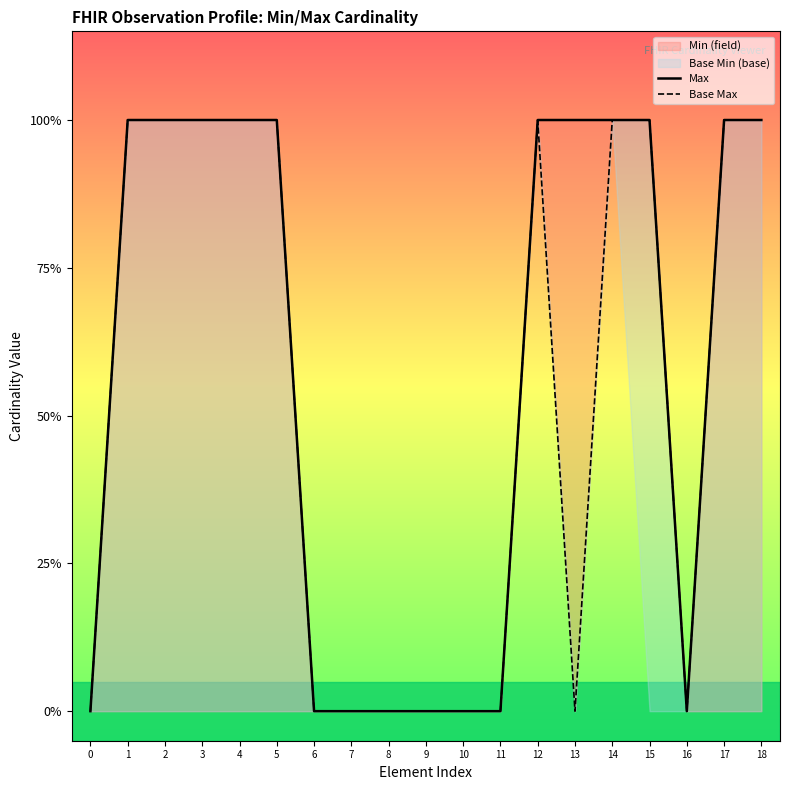

What is the greatest value displayed?

1